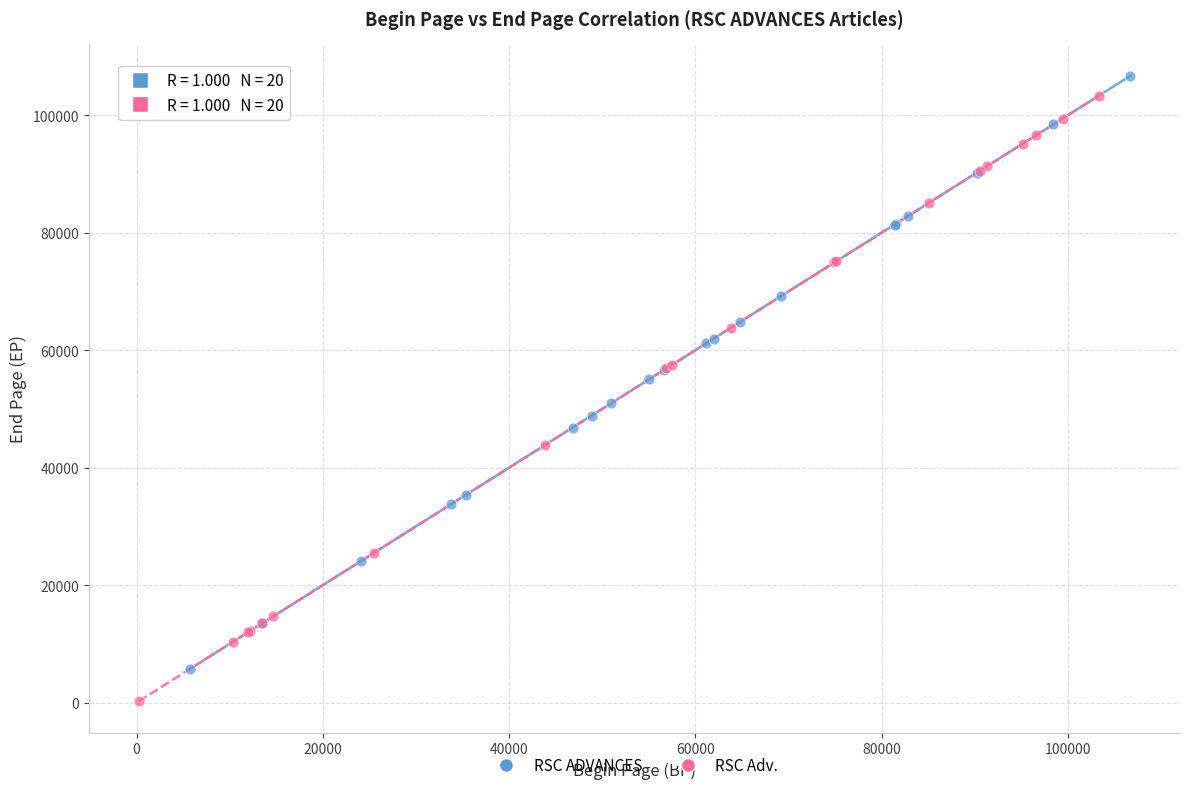

Which series reaches the minimum Y coordinate?

RSC Adv.